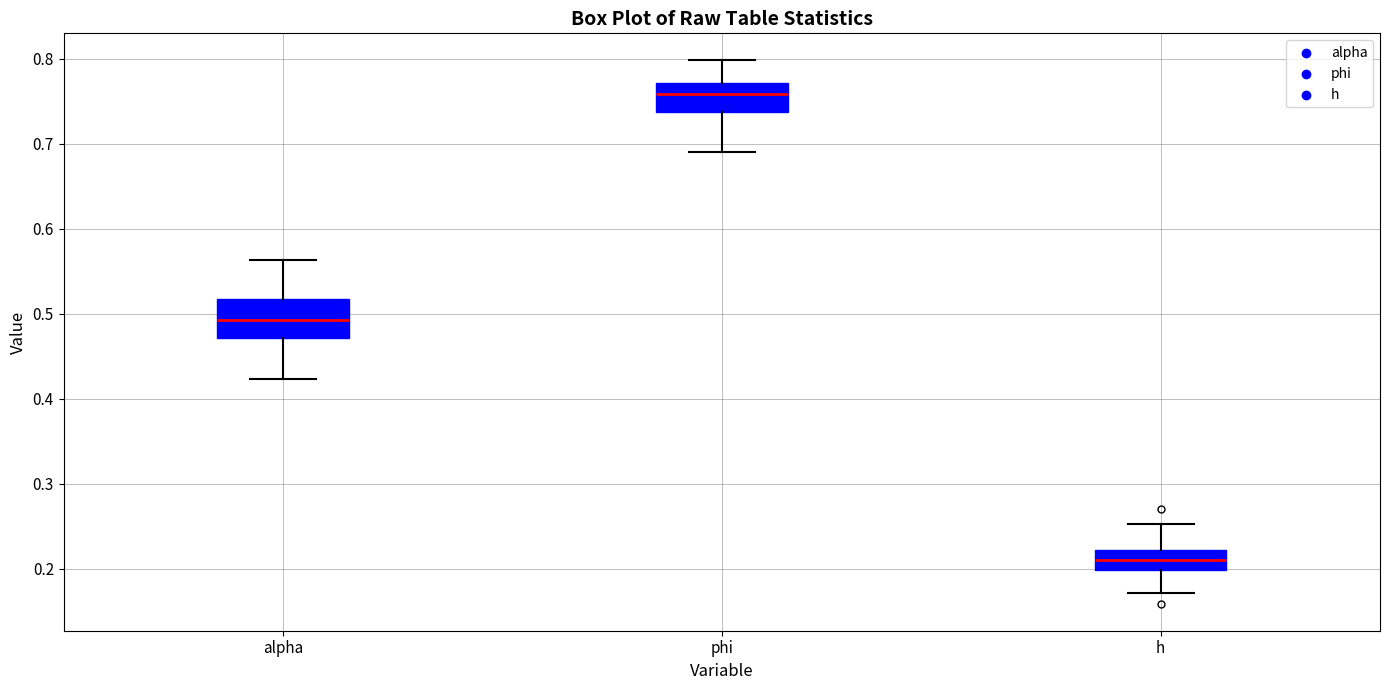

Reading left to right, read every box against the y-axis: the position of its median line, the range the box covers, and the ends of its whiskers. The values are not printed on the chart, so give them approximately, as read against the axis.

alpha: median 0.49, box 0.47 to 0.52, whiskers 0.42 to 0.56
phi: median 0.76, box 0.74 to 0.77, whiskers 0.69 to 0.80
h: median 0.21, box 0.20 to 0.22, whiskers 0.17 to 0.25